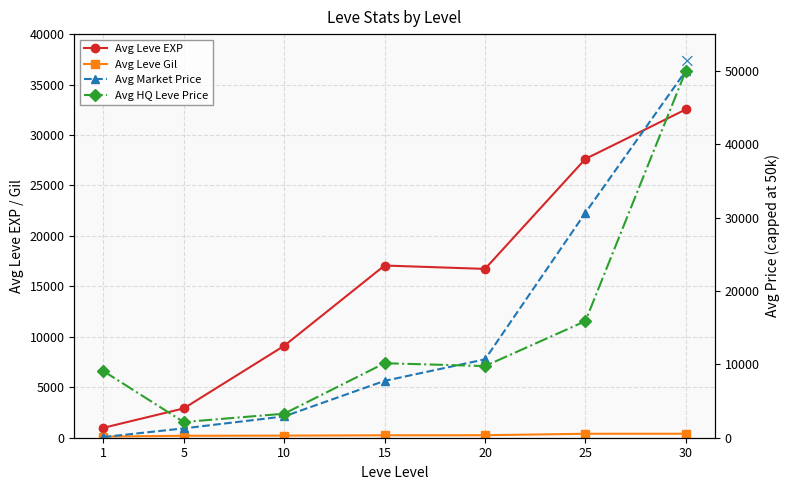

What is the highest value of the Avg Leve Gil series?

395.8